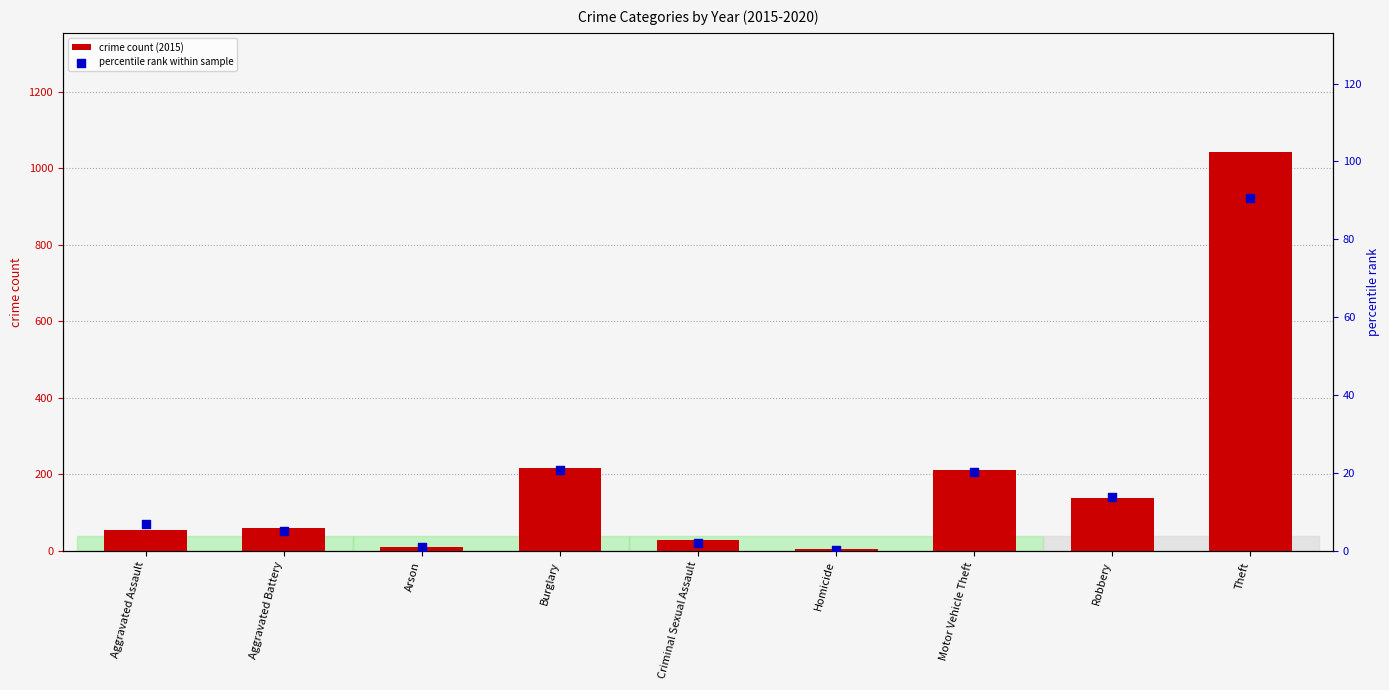

Which series reaches the maximum Y coordinate?

crime count (2015)